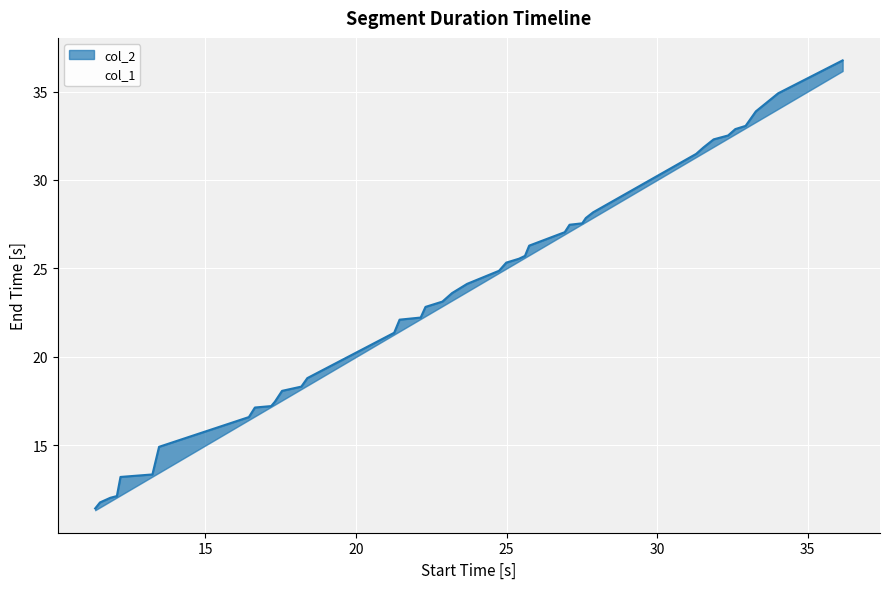

Rank the categories by value from lowest to highest.

11.34, 11.5, 11.84, 12.061, 12.181, 13.241, 13.462, 16.444, 16.644, 17.184, 17.305, 17.545, 18.185, 18.385, 21.268, 21.448, 22.148, 22.308, 22.869, 23.189, 23.689, 24.75, 24.99, 25.411, 25.611, 25.751, 26.932, 27.092, 27.512, 27.632, 27.873, 31.295, 31.535, 31.876, 32.356, 32.596, 32.937, 33.277, 34.017, 36.159